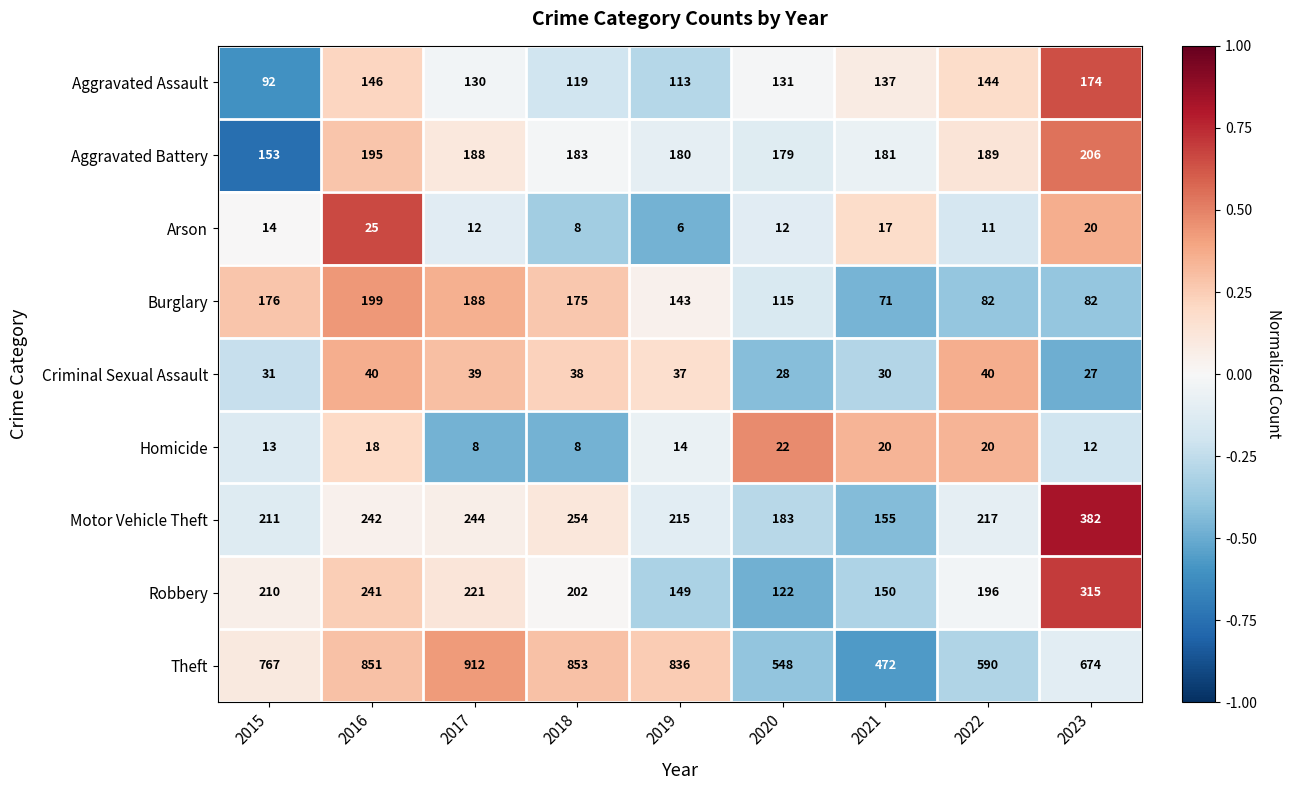

True or false: Theft has a value of 1330 at 2016.

False